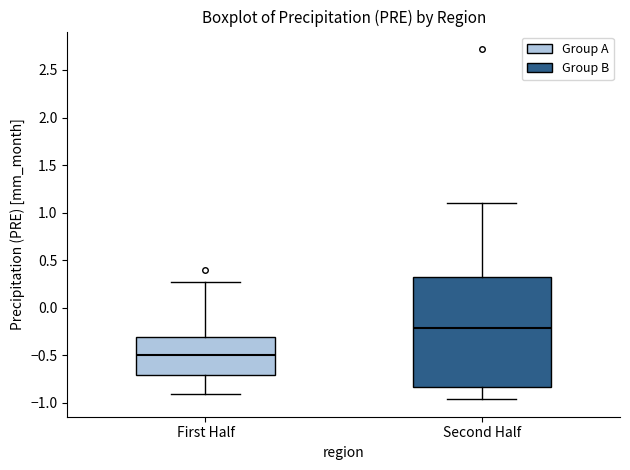

Where is the upper edge of the box for Second Half on the y-axis? The values are not printed on the chart, so give them approximately, as read against the axis.

0.30